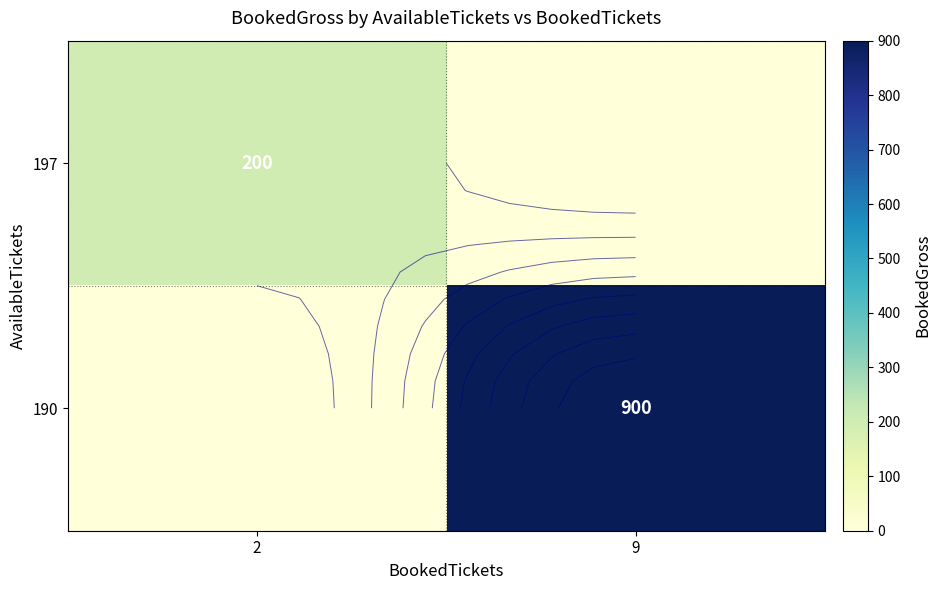

Which has a higher value, 9 or 2?

2